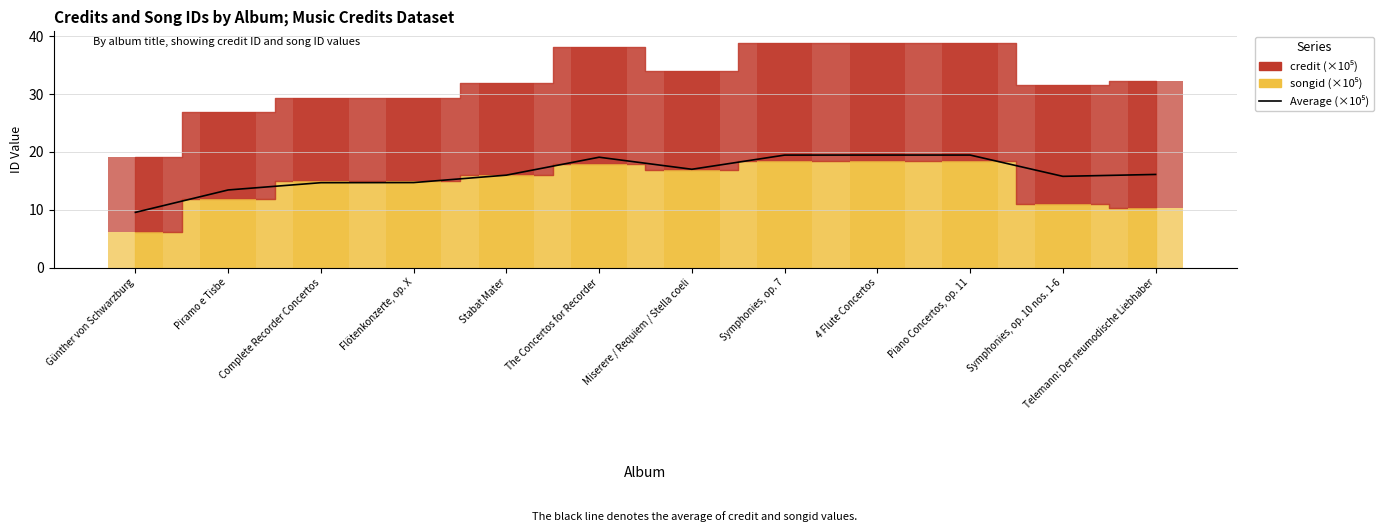

Is it true that the value at Flötenkonzerte, op. X is 4.2?

False